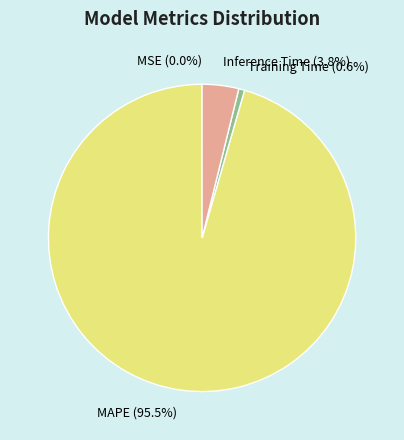

Does MAPE (95.5%) account for over 50% of the chart?

Yes